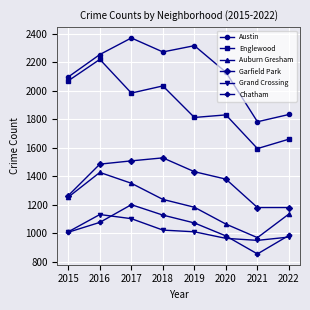

What is the value of the Englewood point at the 6th from the left?

1830